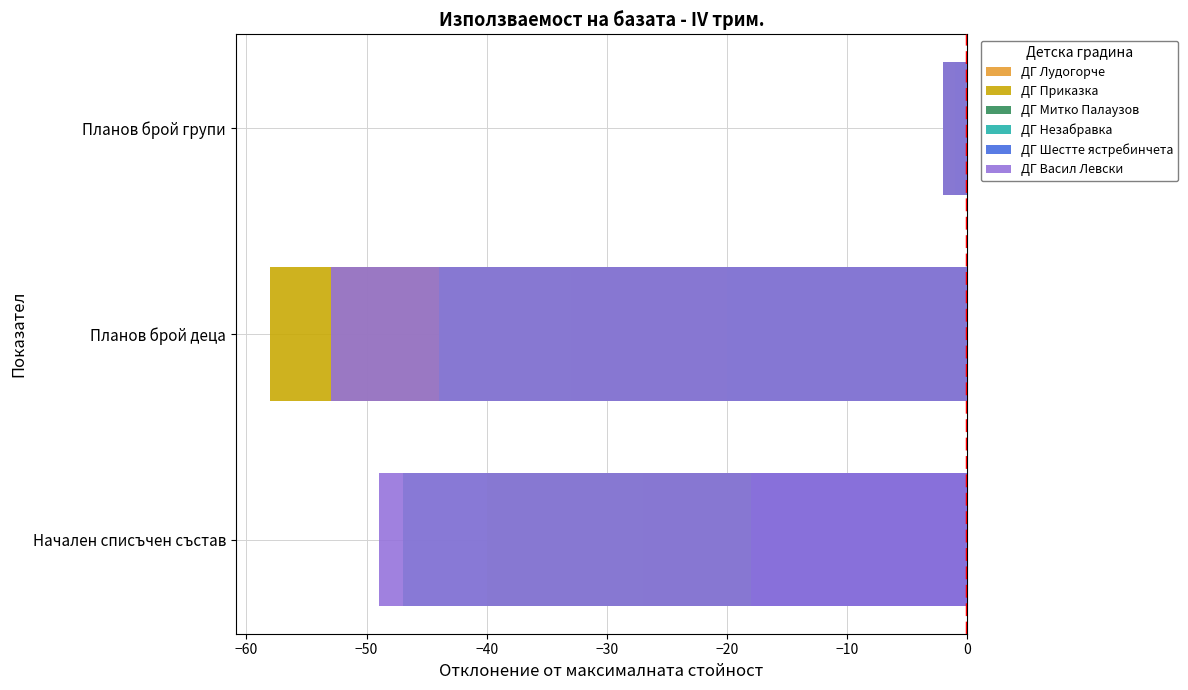

The value of ДГ Васил Левски at Начален списъчен състав is -82. True or false?

False